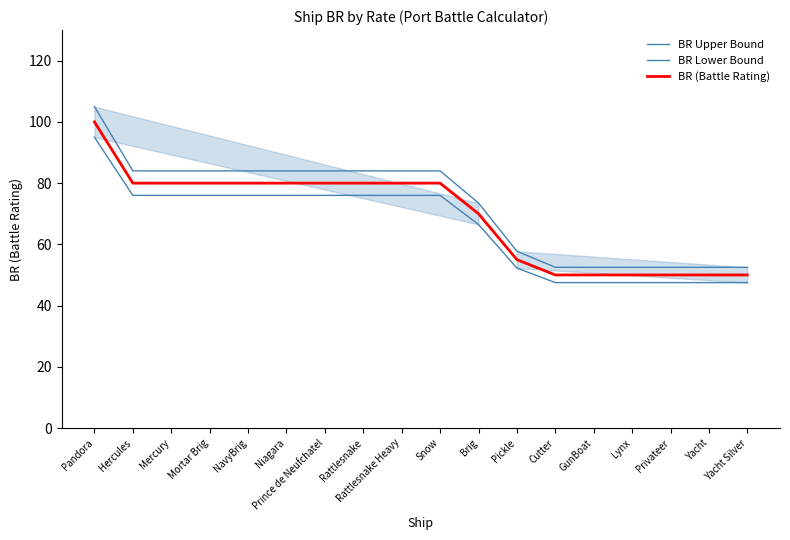

At which category is the sum across all series the highest?

Pandora